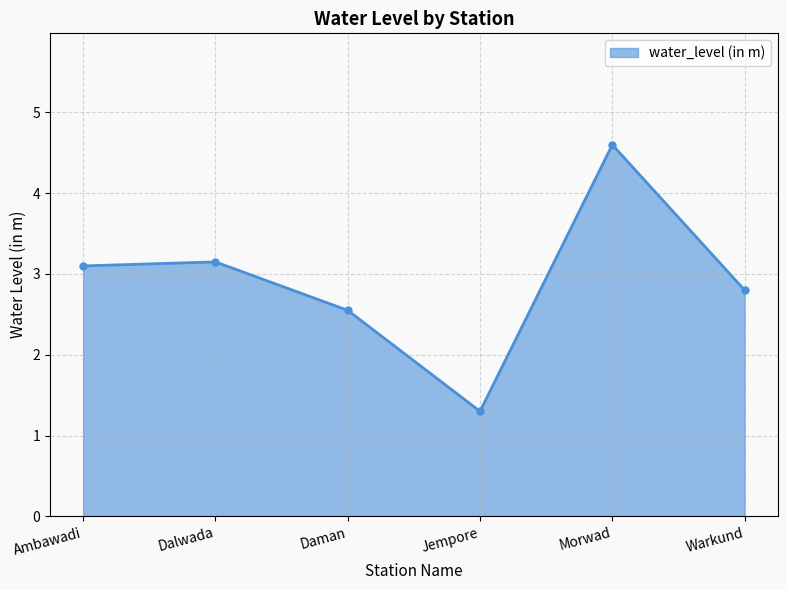

The chart shows a value of 1.3 at Ambawadi. True or false?

False